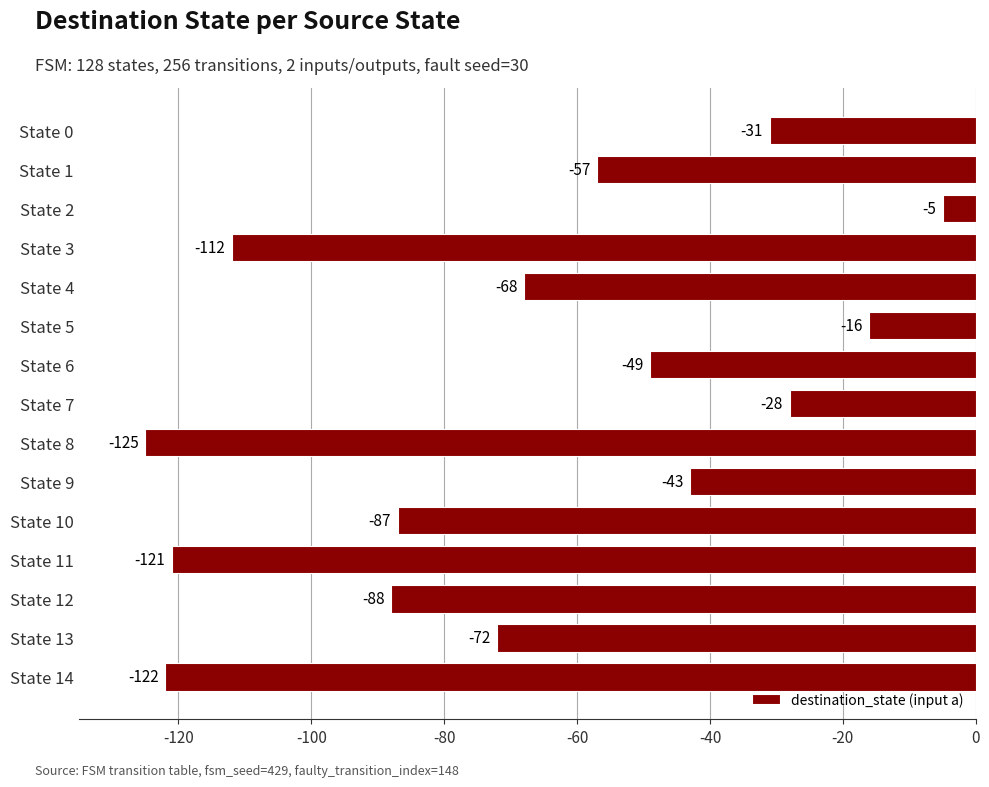

Which category has the highest value across all series?

State 2